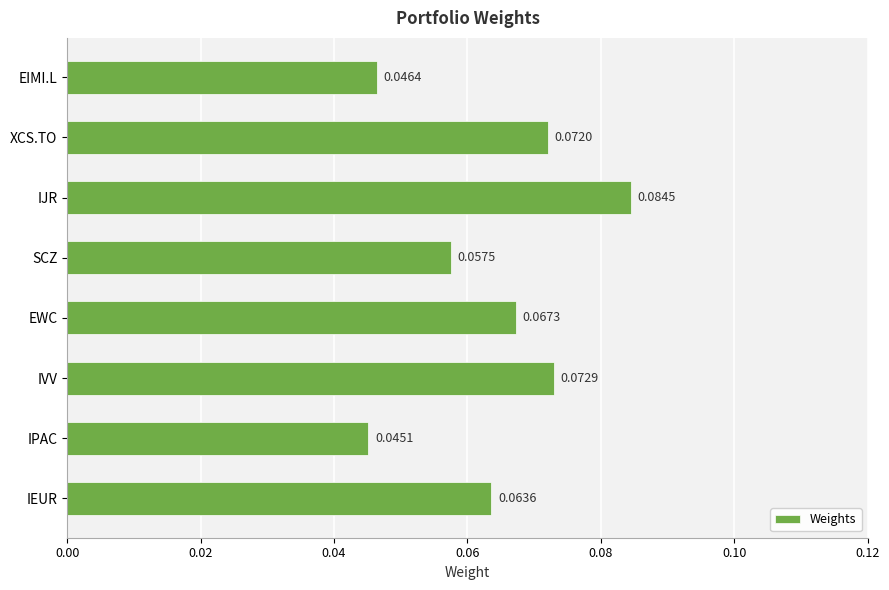

Where is the data nearest to the value 0?

IPAC